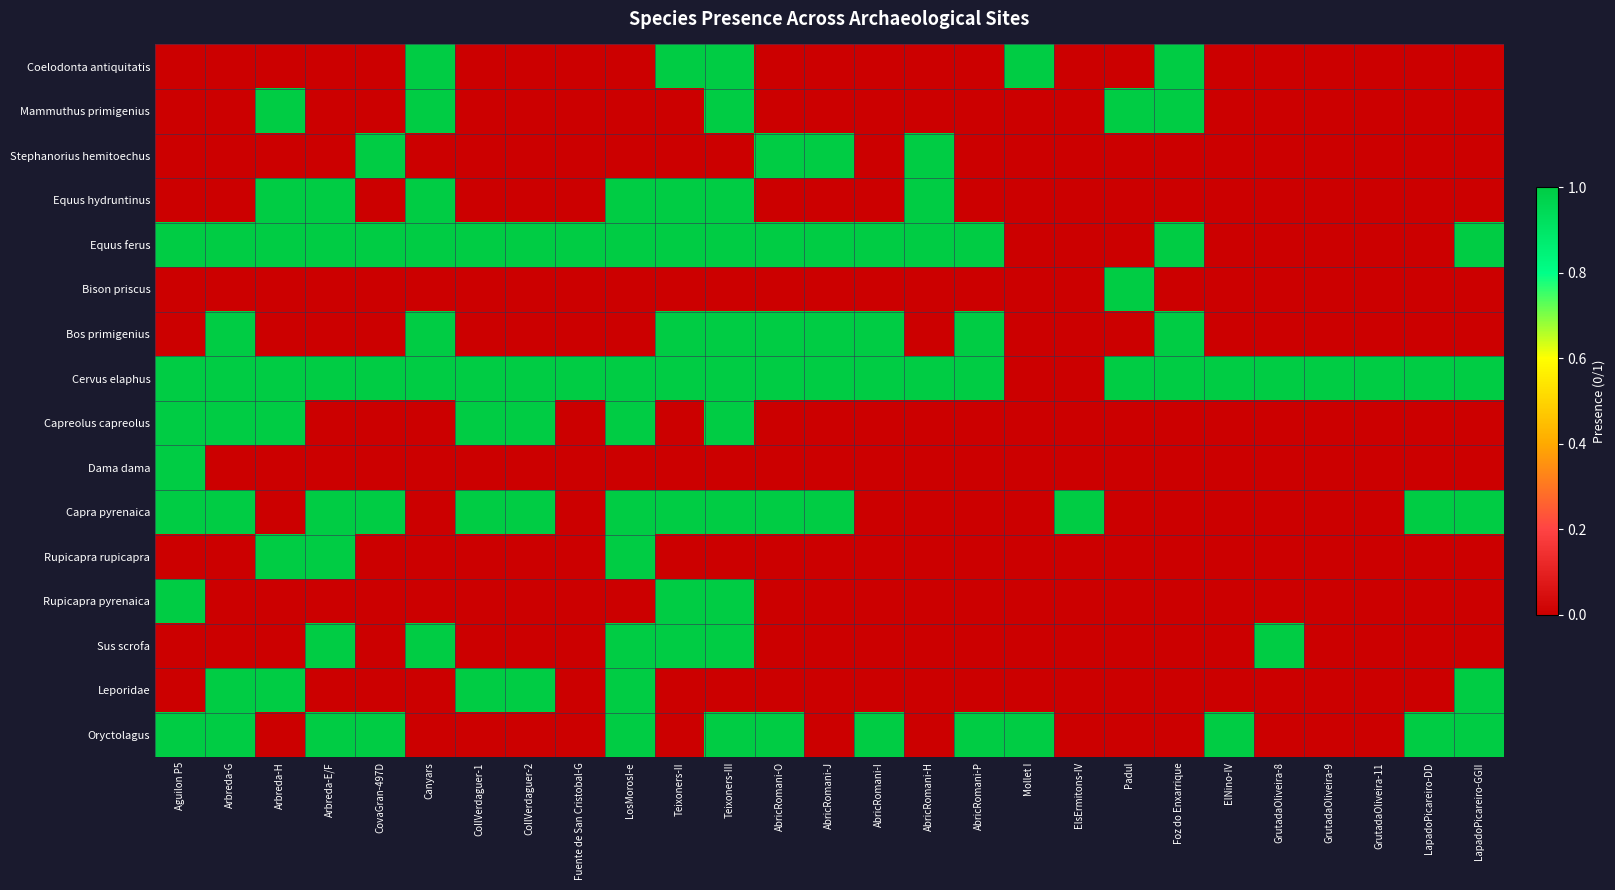

At which category is the sum across all series the highest?

Teixoners-III